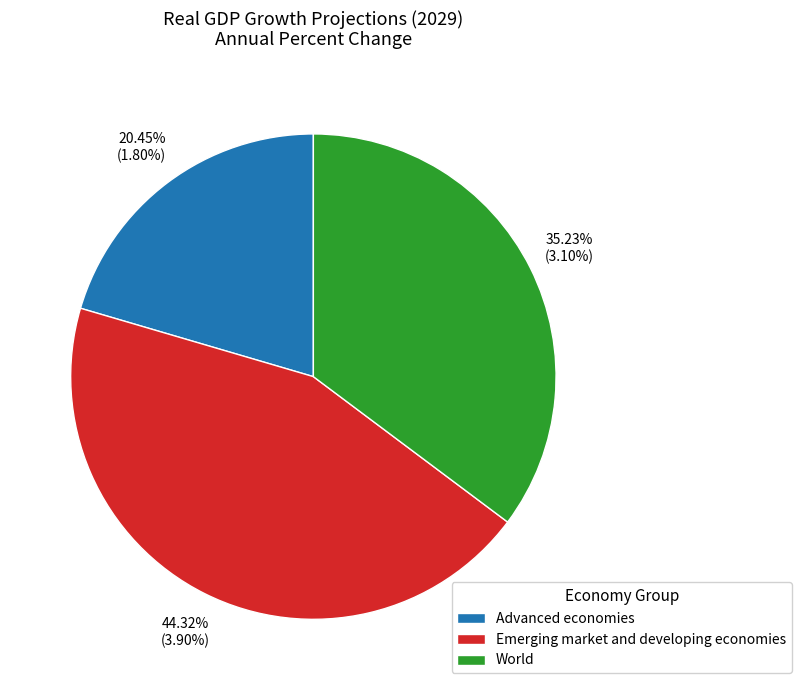

To the nearest percent, what is the combined percentage of Emerging market and developing economies and World?

80%